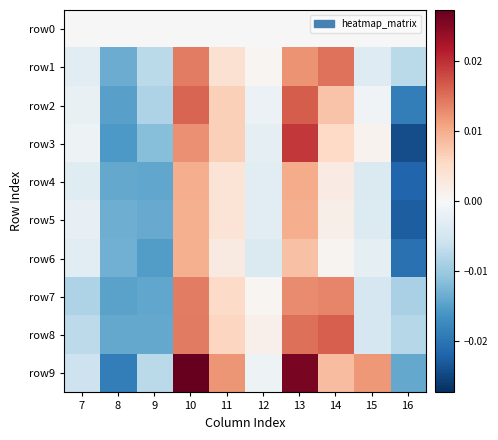

Which has a higher value, 16 or 9?

16